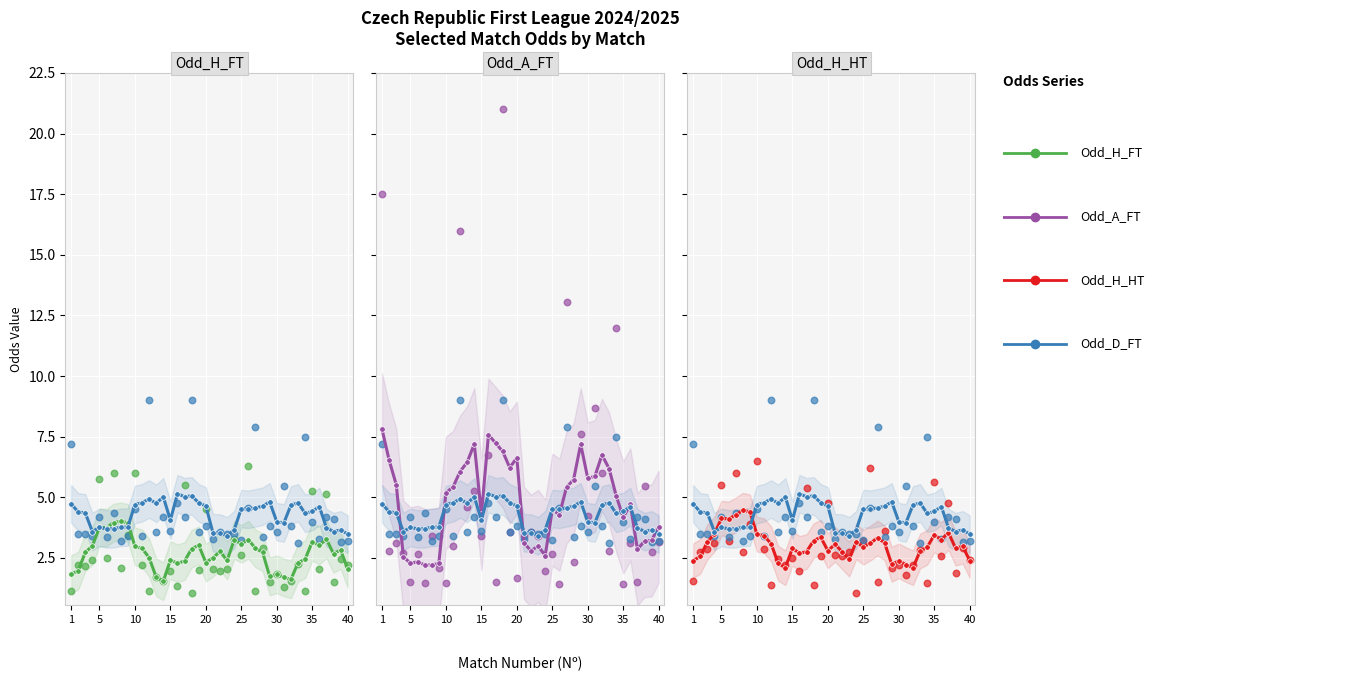

Which series has the largest Y range (max minus min)?

Odd_A_FT